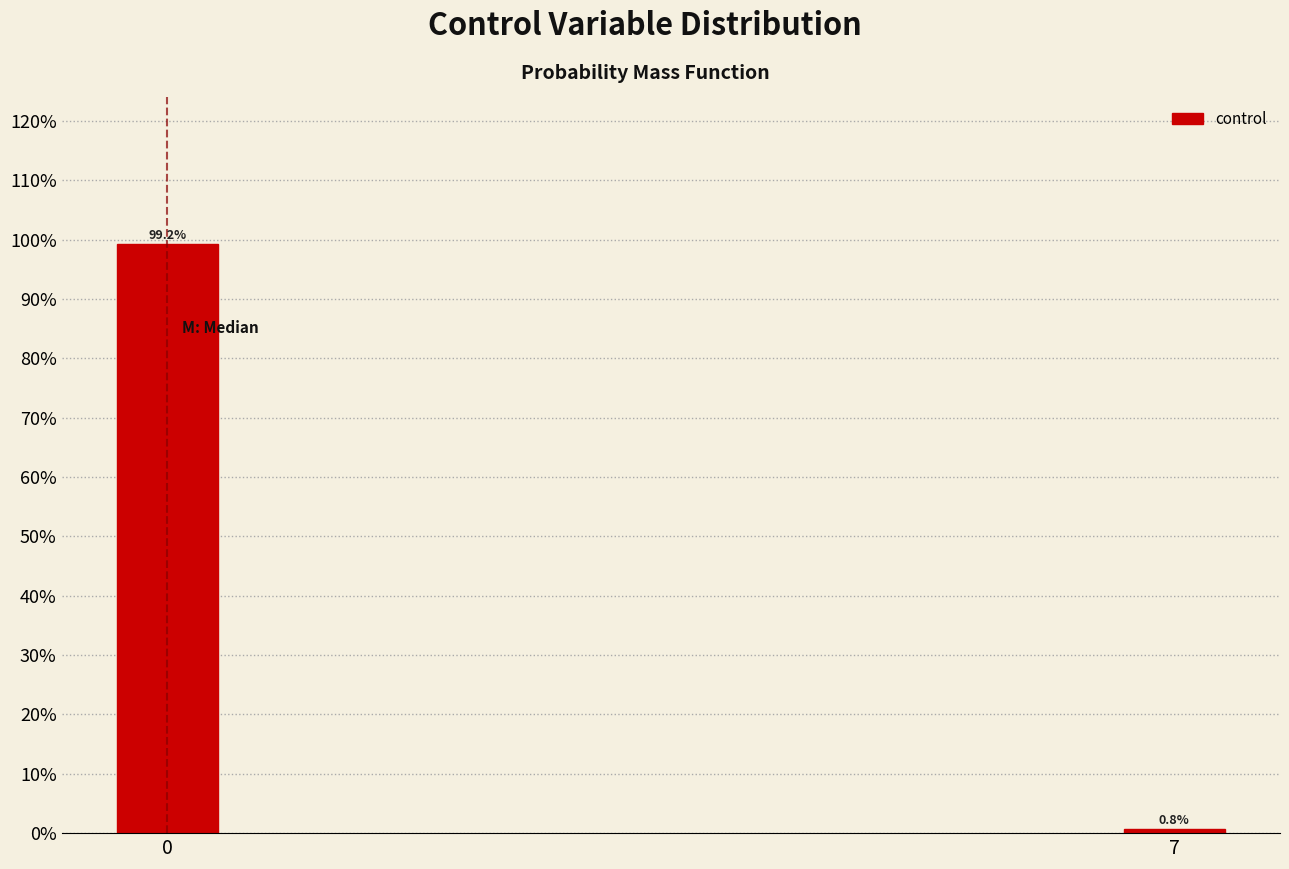

Reading right to left, extract all data points from this chart.

7=0.8	0=99.2